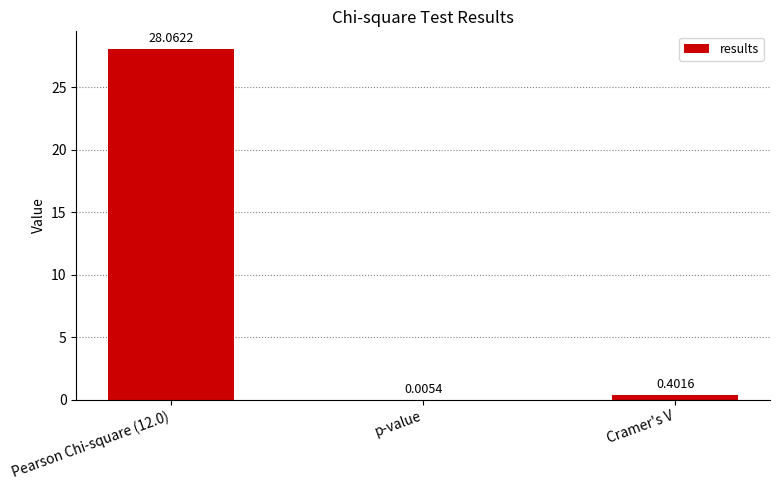

What is the change in value from Pearson Chi-square (12.0) to Cramer's V?

-27.7